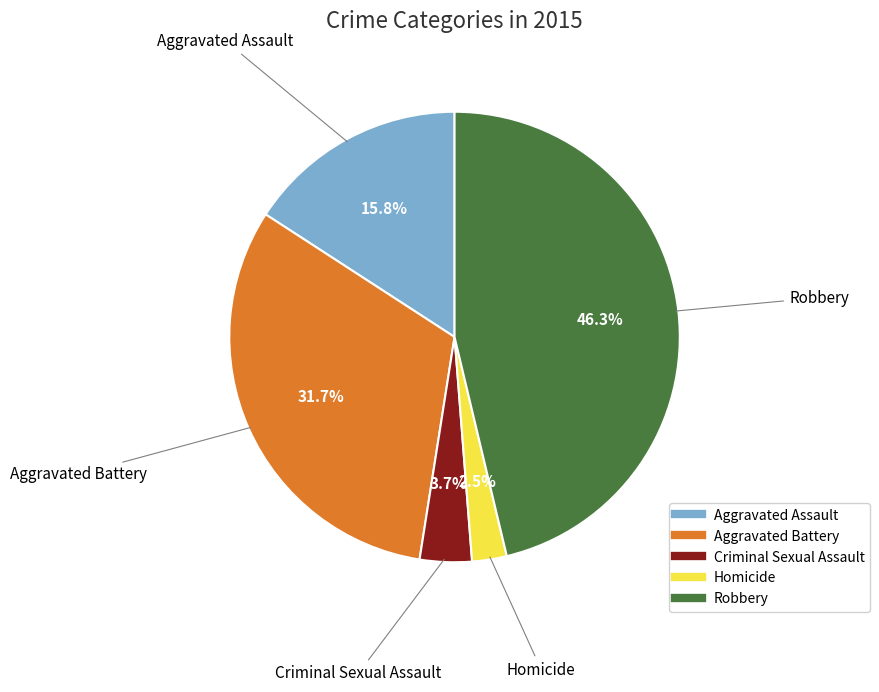

Is there any slice that represents more than half of the pie?

No